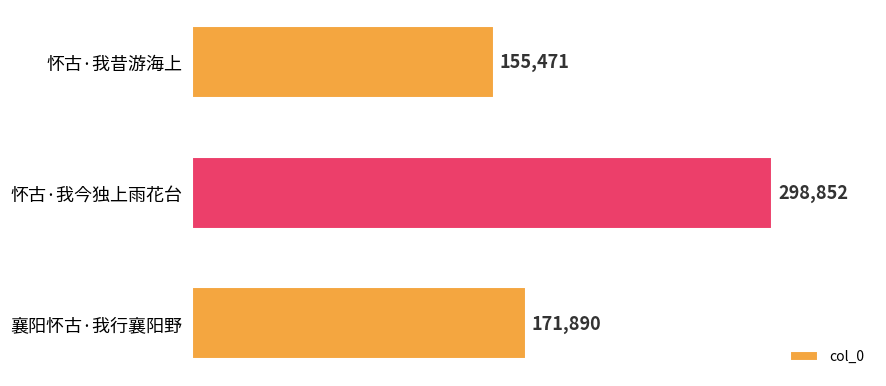

Approximately how many times larger is the value at 怀古·我昔游海上 compared to 怀古·我今独上雨花台?

0.5